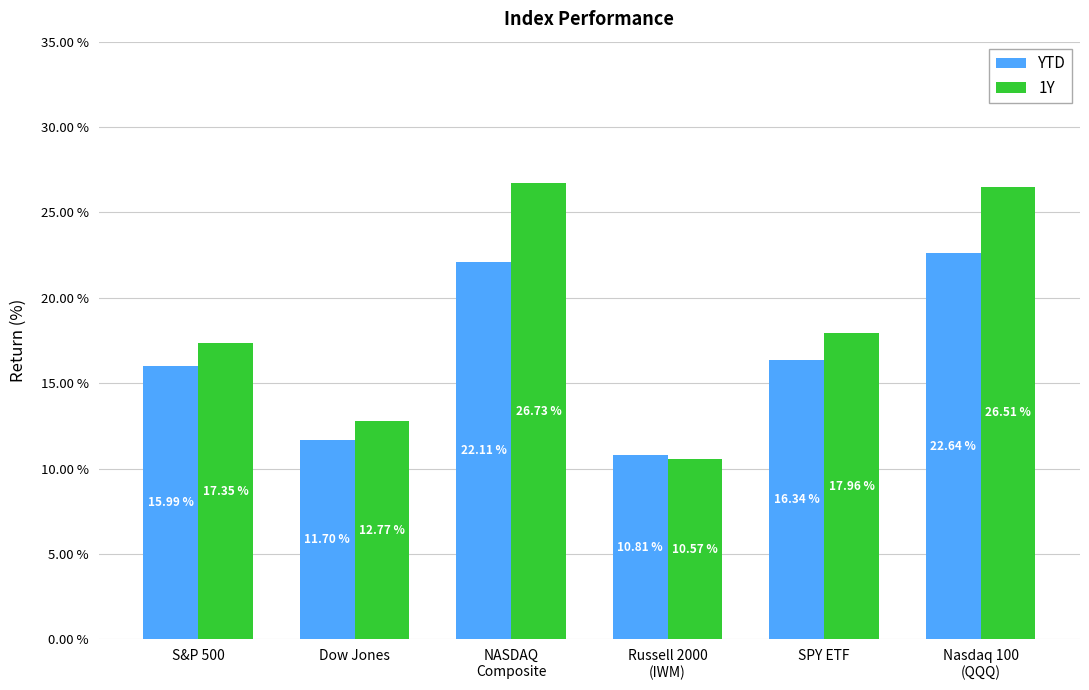

What is the spread (max minus min) of values at Russell 2000
(IWM)?

0.2